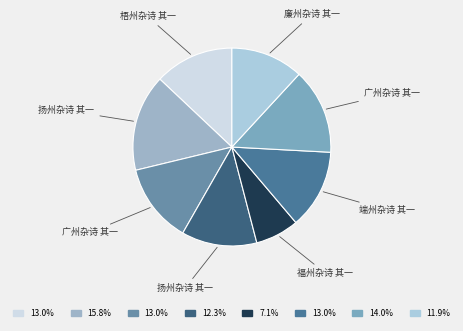

How many segments does this pie chart have?

8